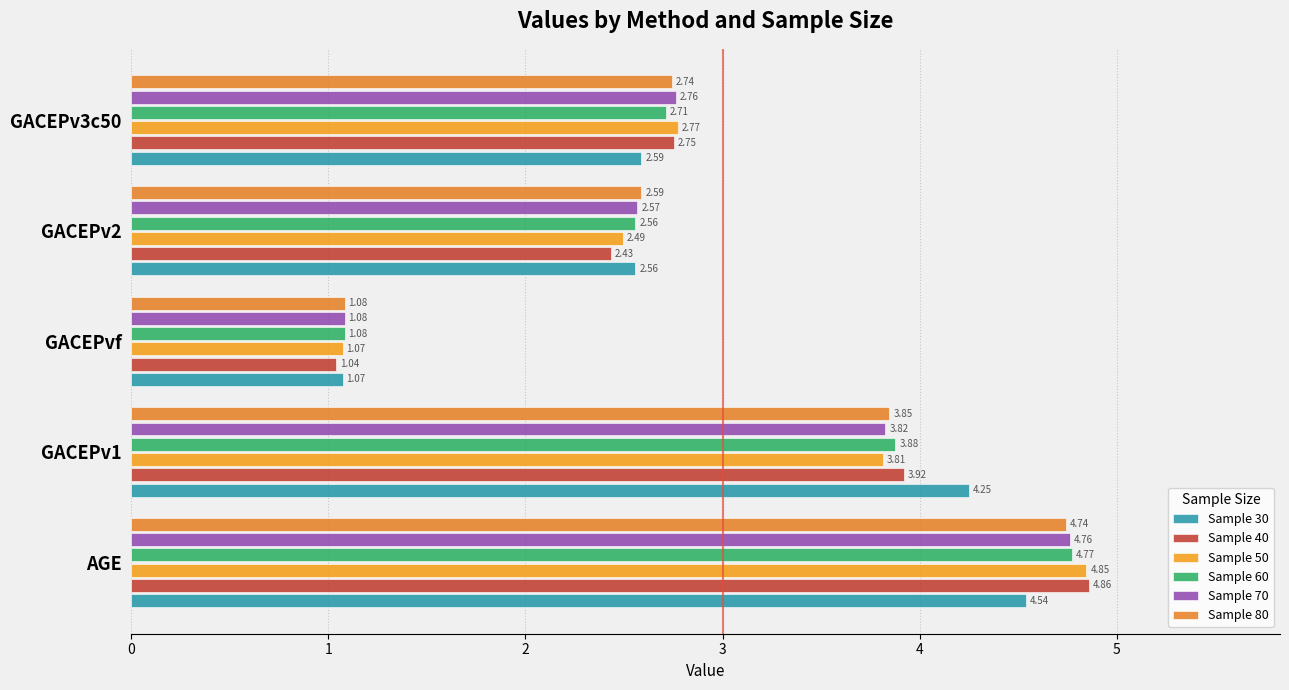

What is the value of the Sample 50 bar at the 4th from the left?

2.5